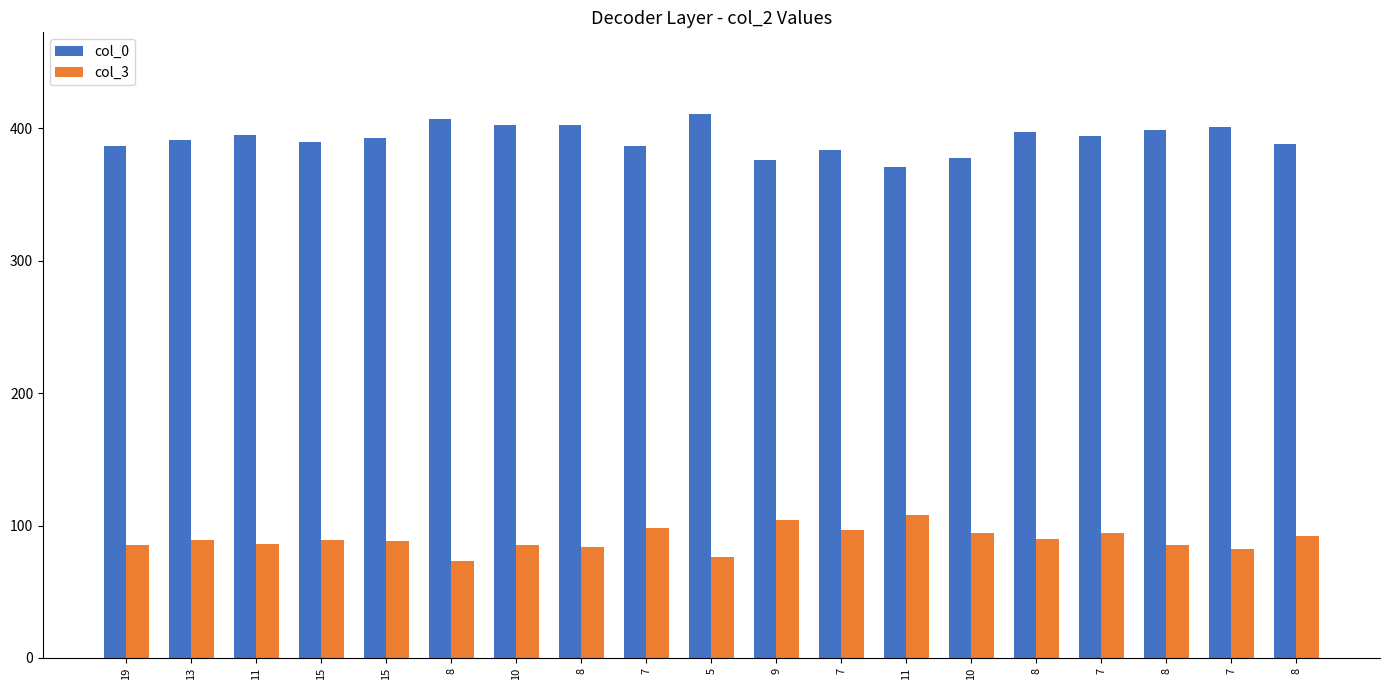

How many groups of bars are there?

19